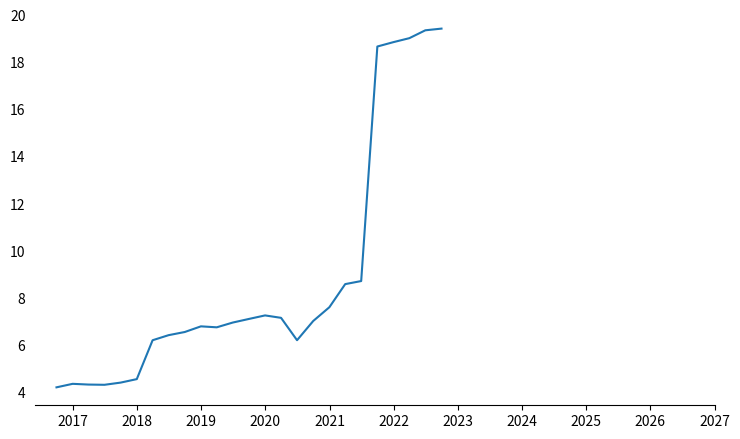

What is the maximum value shown in the chart?

19.4